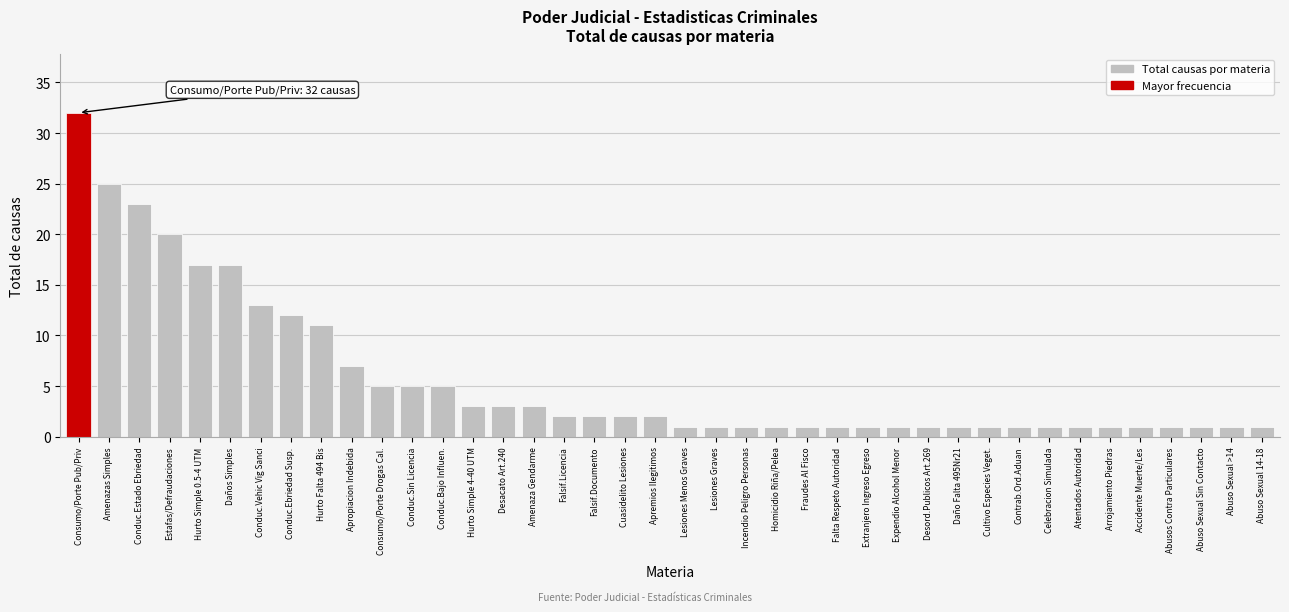

The value at Consumo/Porte Pub/Priv is 12. True or false?

False